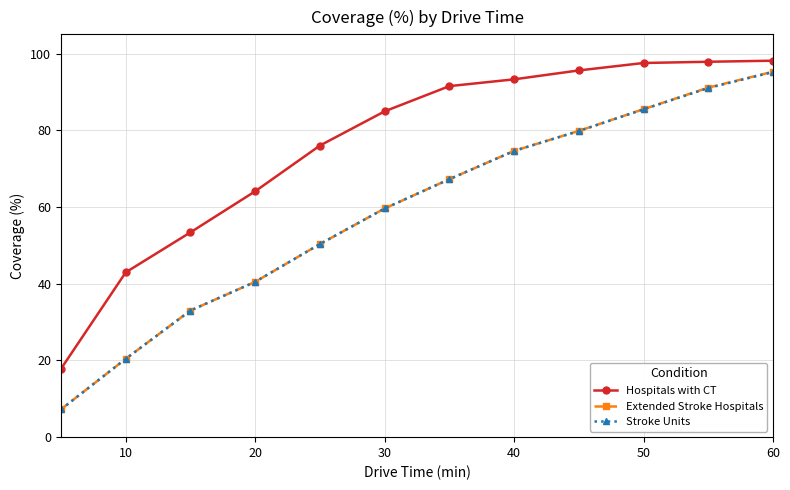

What is the value of the Extended Stroke Hospitals point at the 12th from the left?

95.3